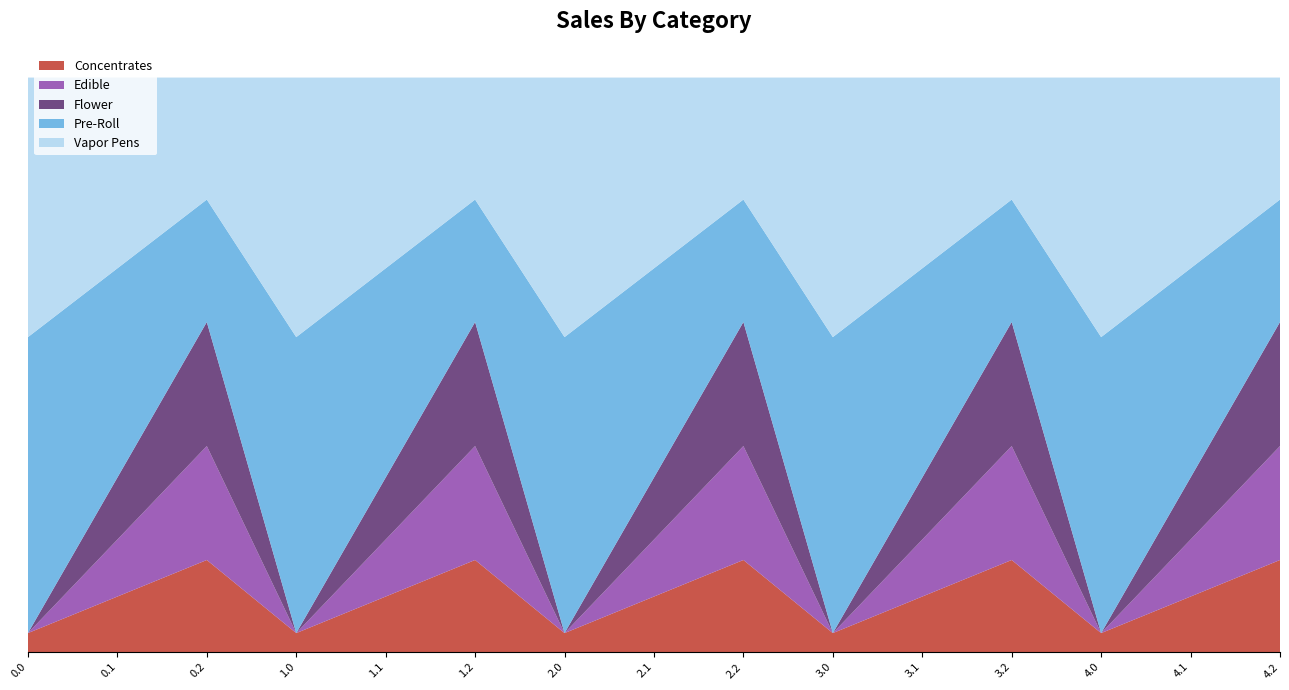

Reading left to right, what are all the values shown in this chart?

col_8: 35.0	102.3	169.5	35.0	102.3	169.5	35.0	102.3	169.5	35.0	102.3	169.5	35.0	102.3	169.5
col_9: 0.0	104.8	209.6	0.0	104.8	209.6	0.0	104.8	209.6	0.0	104.8	209.6	0.0	104.8	209.6
col_10: 0.0	114.0	228.0	0.0	114.0	228.0	0.0	114.0	228.0	0.0	114.0	228.0	0.0	114.0	228.0
col_11: 544.3	384.7	225.2	544.3	384.7	225.2	544.3	384.7	225.2	544.3	384.7	225.2	544.3	384.7	225.2
col_12: 477.2	350.8	224.3	477.2	350.8	224.3	477.2	350.8	224.3	477.2	350.8	224.3	477.2	350.8	224.3
col_13: 70.2	141.2	107.8	70.2	141.2	107.8	70.2	141.2	107.8	70.2	141.2	107.8	70.2	141.2	107.8